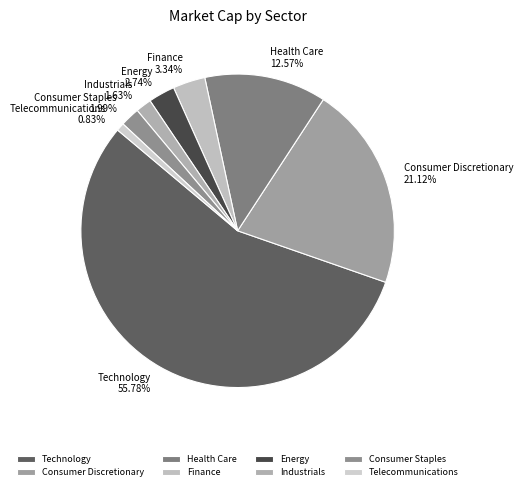

Which slice is the smallest?

Telecommunications